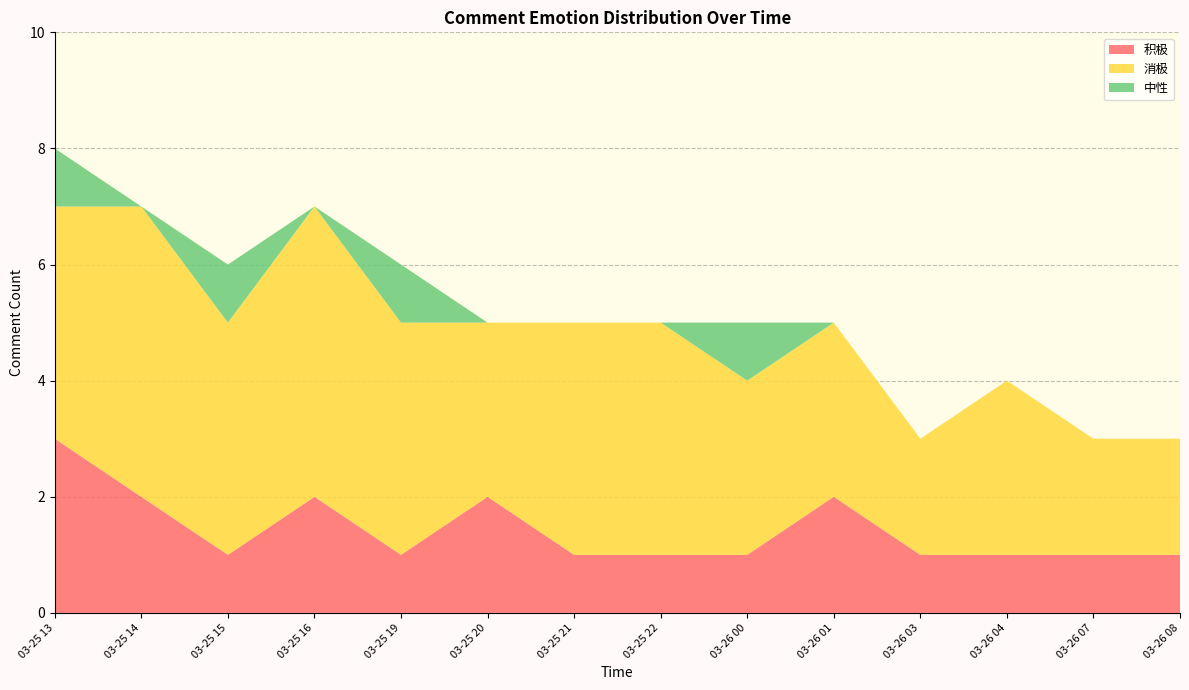

Reading left to right, extract all data points from this chart.

积极: 3	2	1	2	1	2	1	1	1	2	1	1	1	1
消极: 4	5	4	5	4	3	4	4	3	3	2	3	2	2
中性: 1	0	1	0	1	0	0	0	1	0	0	0	0	0